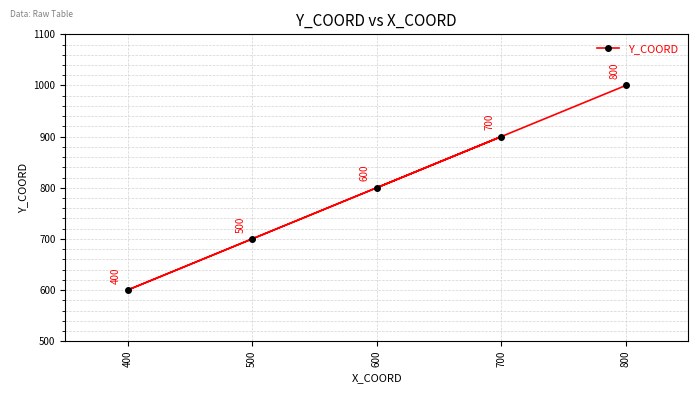

At which label is the value closest to 800?

600